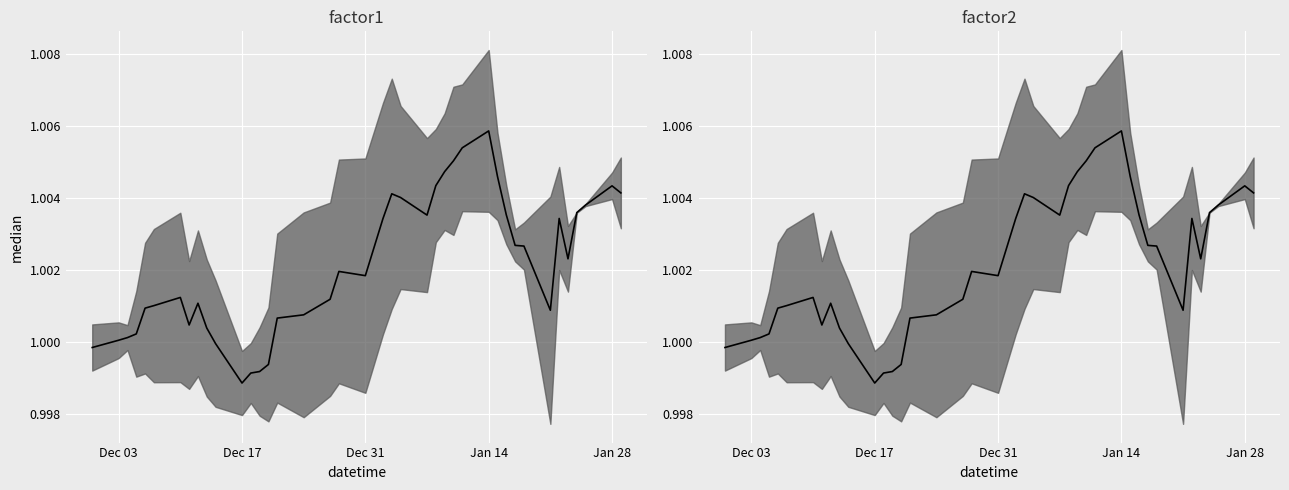

What is the minimum value shown in the chart?

1.0